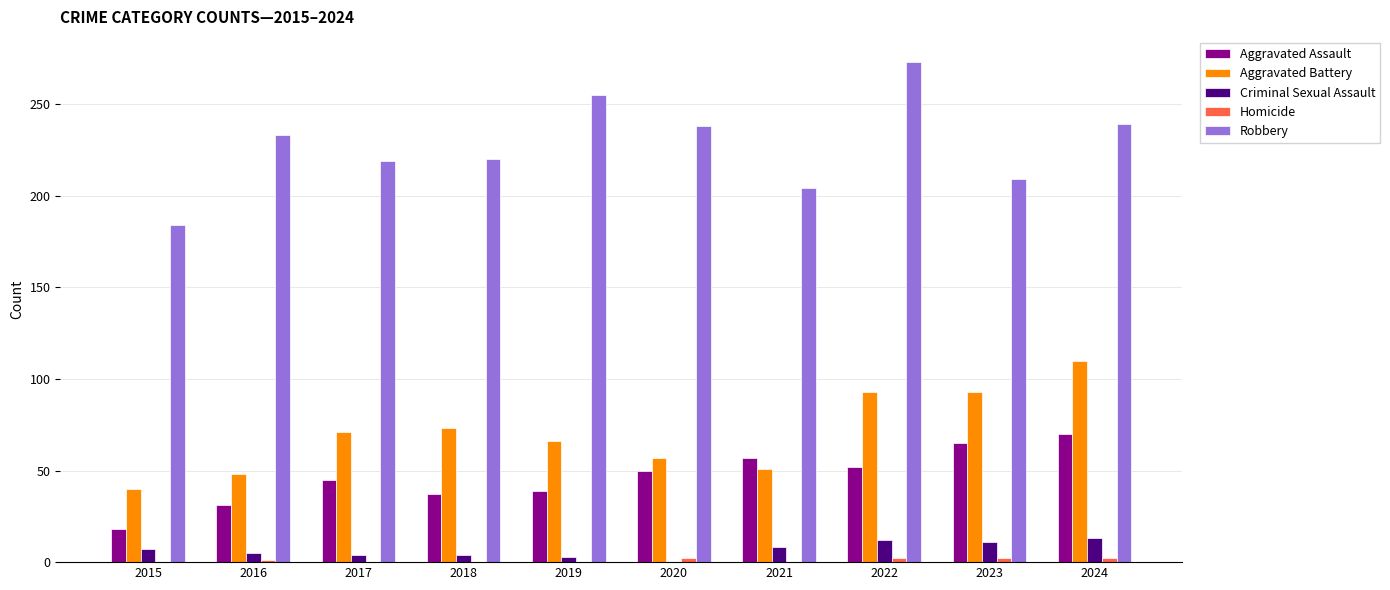

How many groups of bars are there?

10